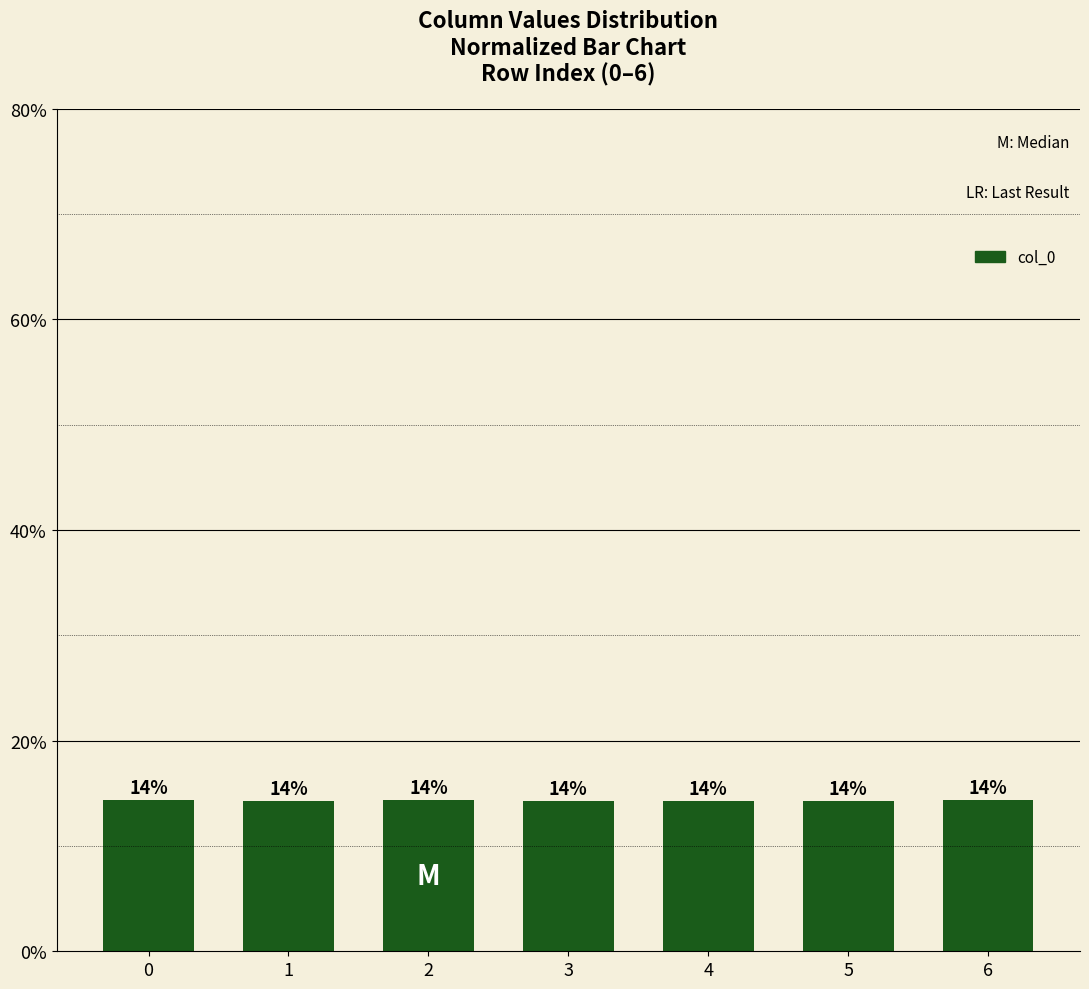

Are the bars horizontal?

No